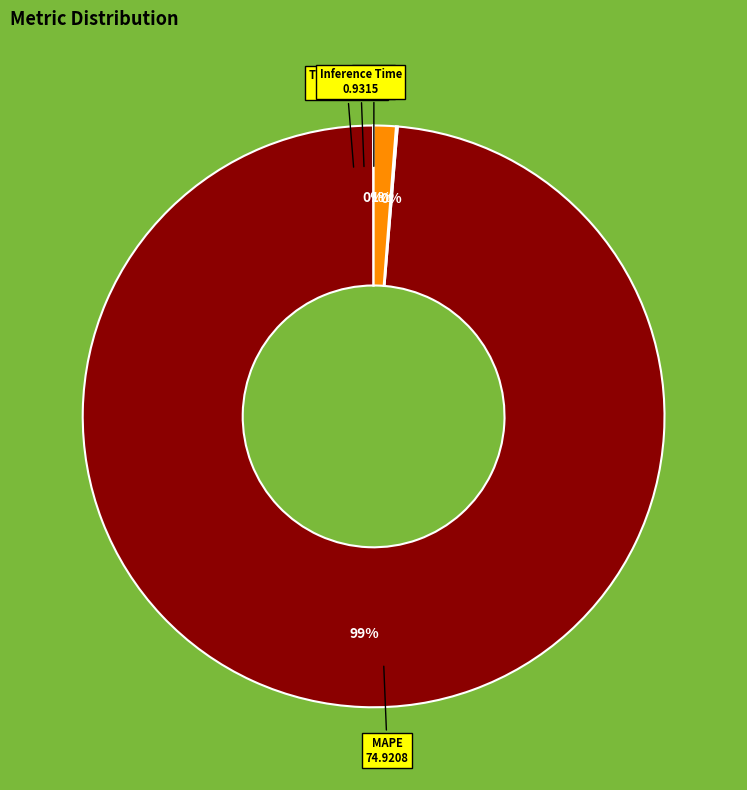

To the nearest percent, what is the average slice percentage?

25%